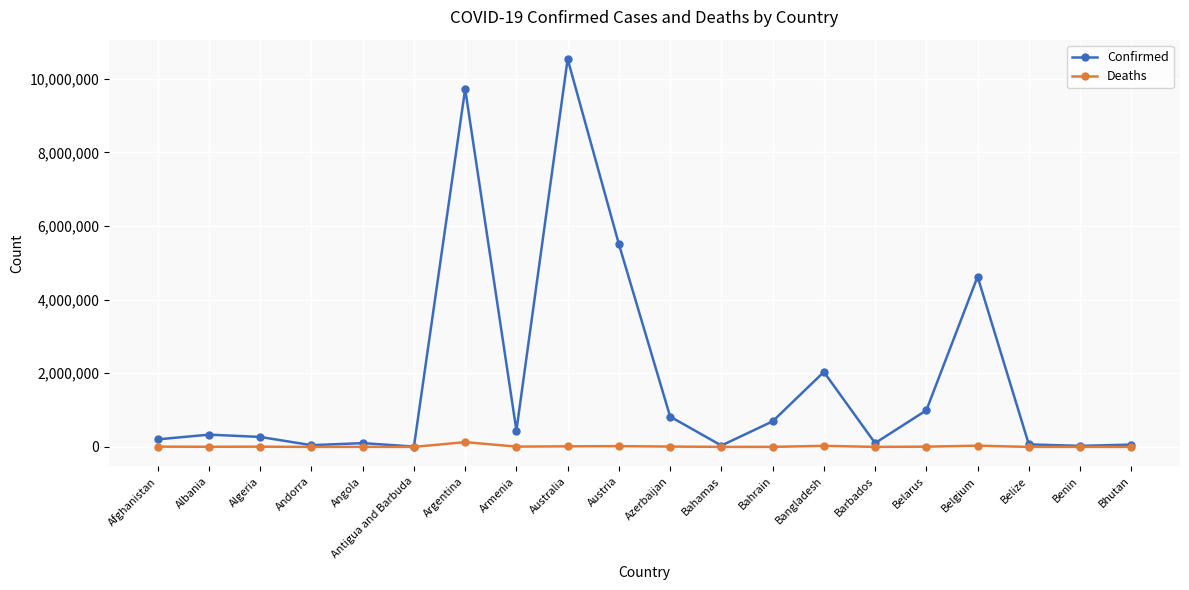

List the series in order of their peak value, lowest first.

Deaths, Confirmed